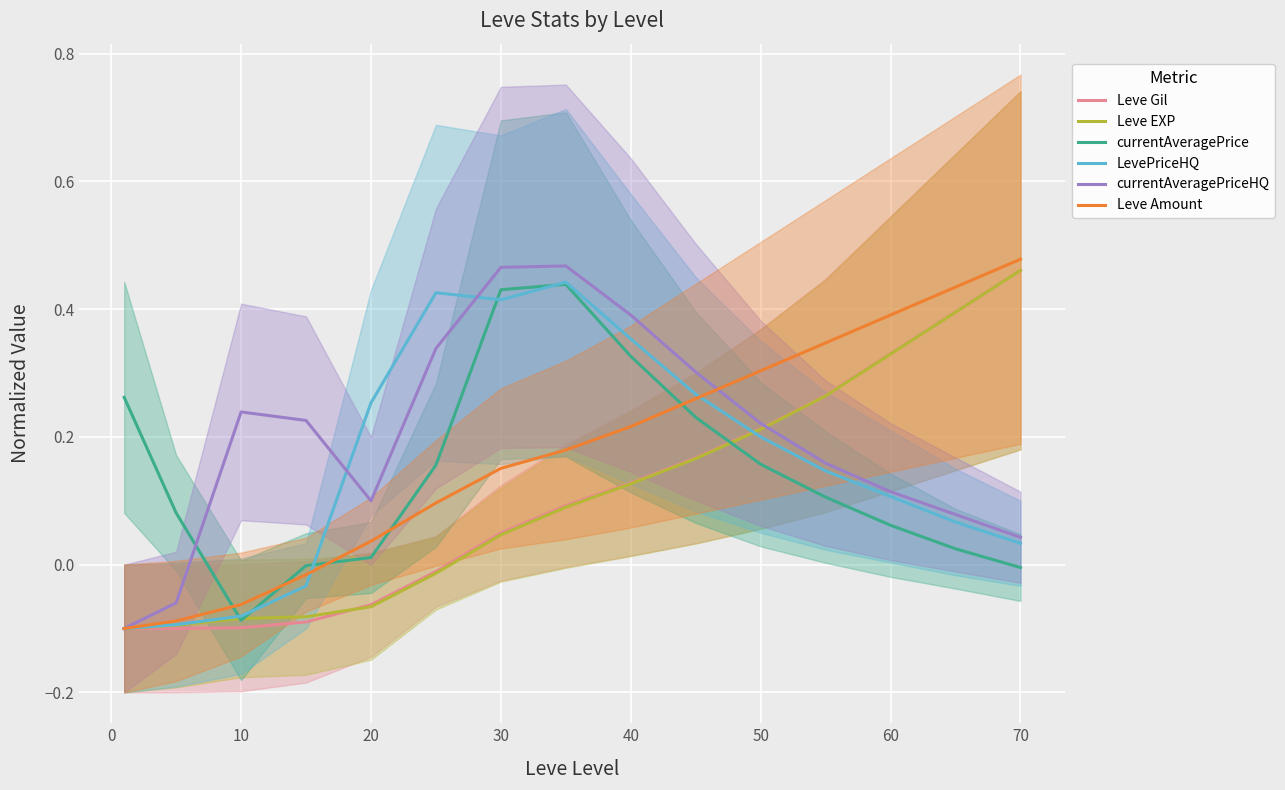

The value of Leve Gil at 40 is 0.0. True or false?

False